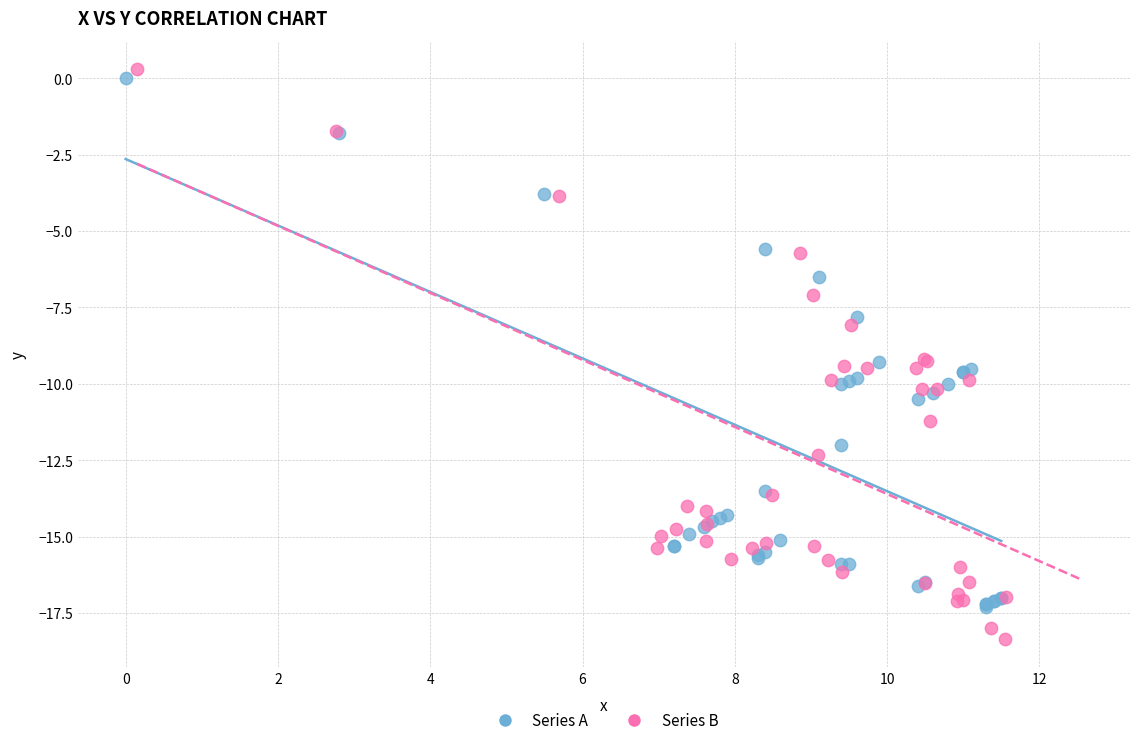

Which series contains the lowest Y value?

Series B